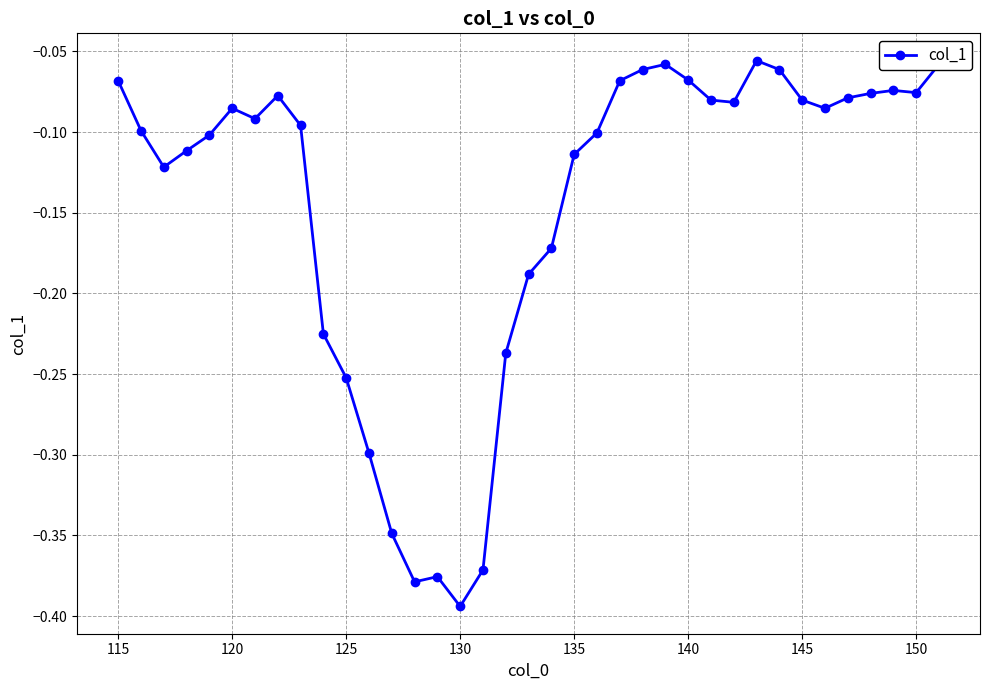

How many lines are shown in the chart?

1